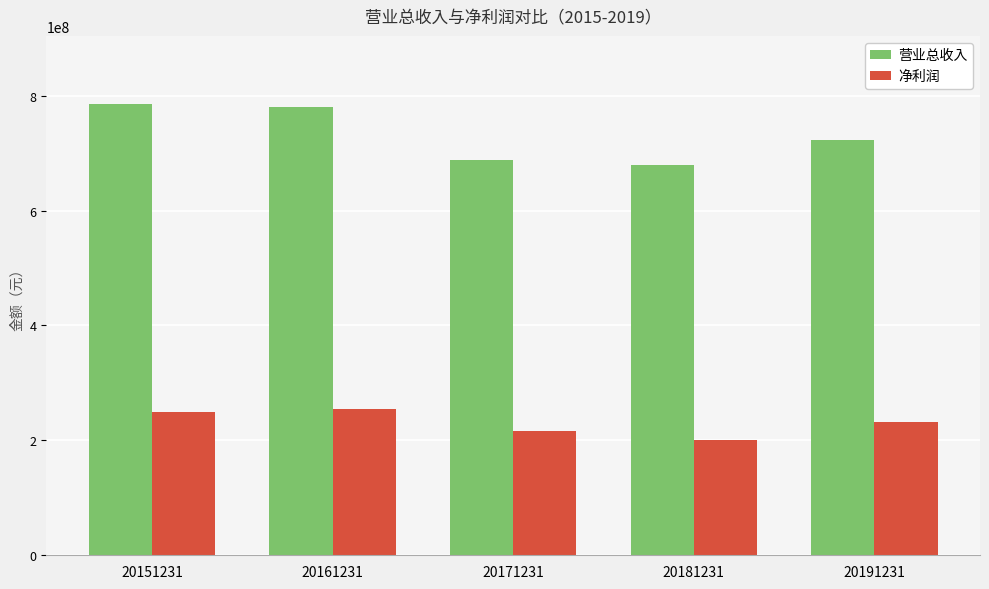

At 20171231, list the series in order from largest to smallest.

营业总收入, 净利润